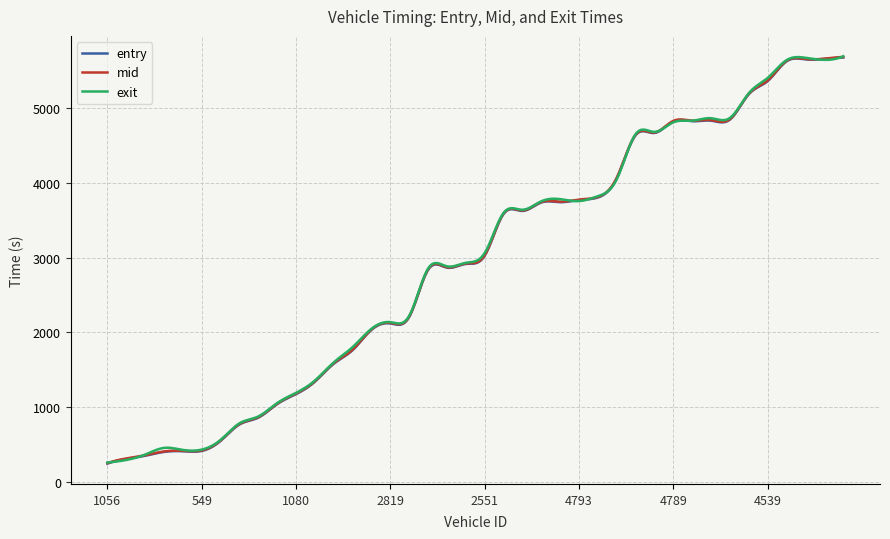

What is the maximum value shown in the chart?

5695.9